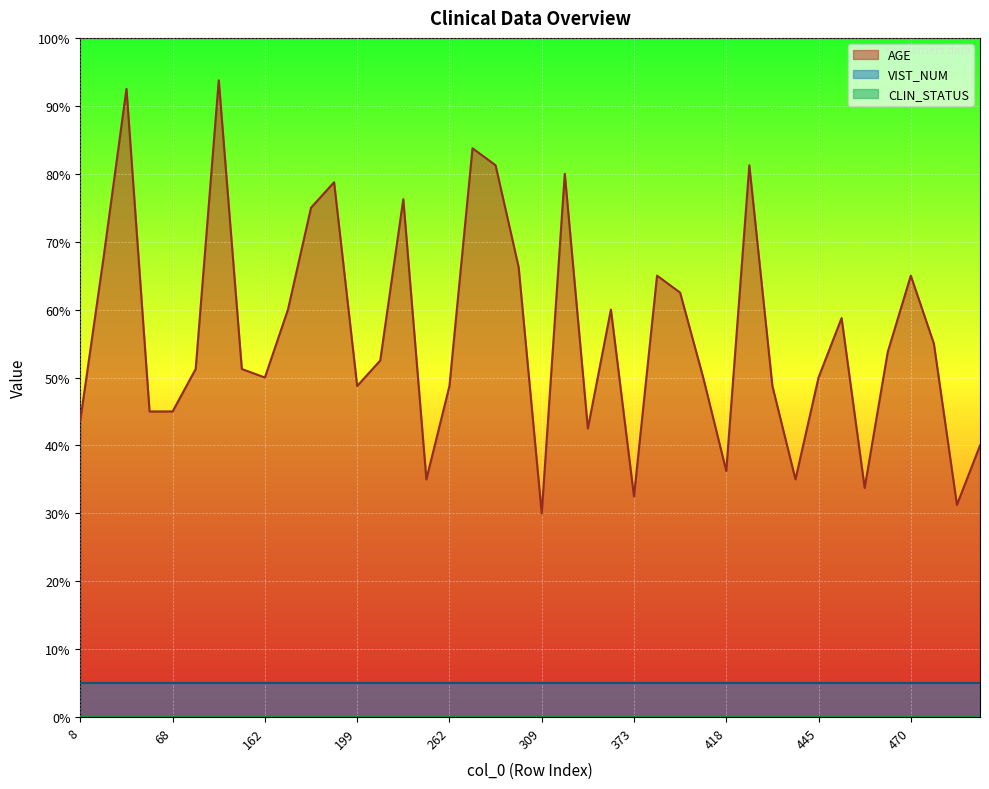

Is the value of VIST_NUM at 520 greater than the value of CLIN_STATUS at 150?

Yes